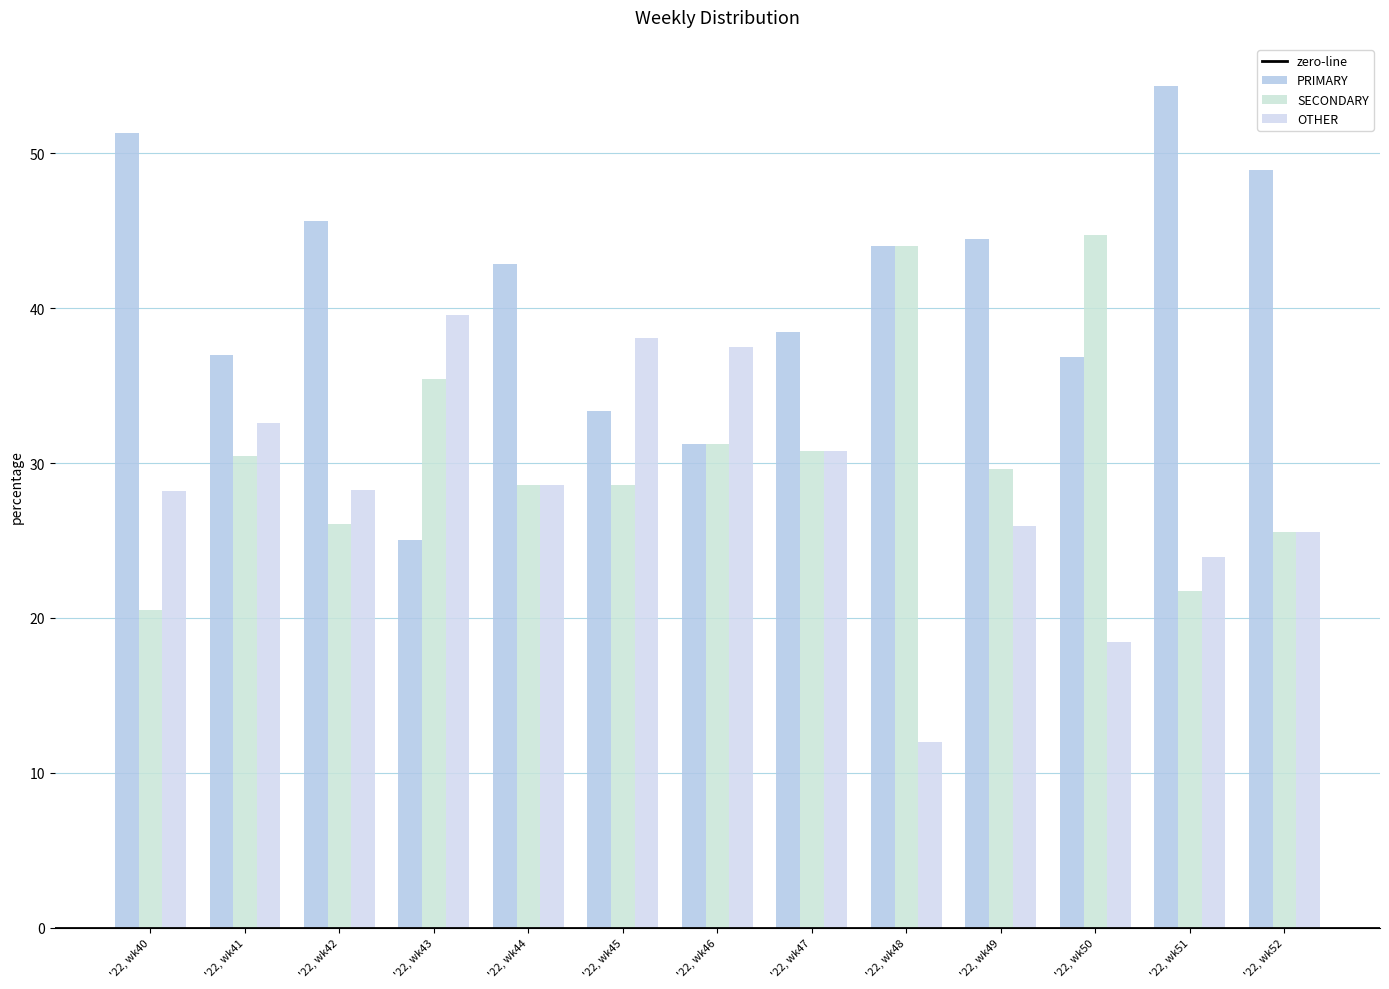

What is the sum of the OTHER values at '22, wk50 and '22, wk44?

47.0